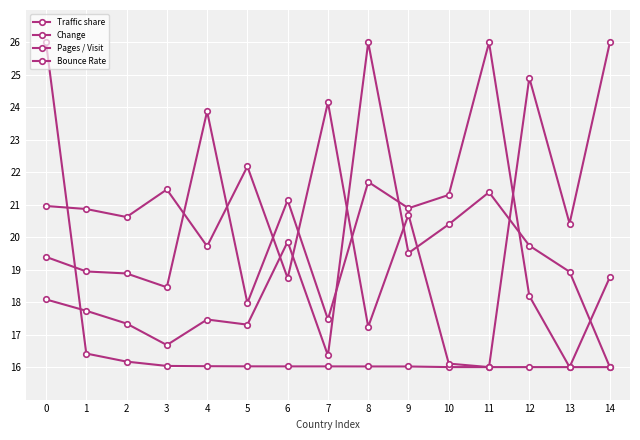

List the series in order of their peak value, highest first.

Traffic share, Change, Pages / Visit, Bounce Rate